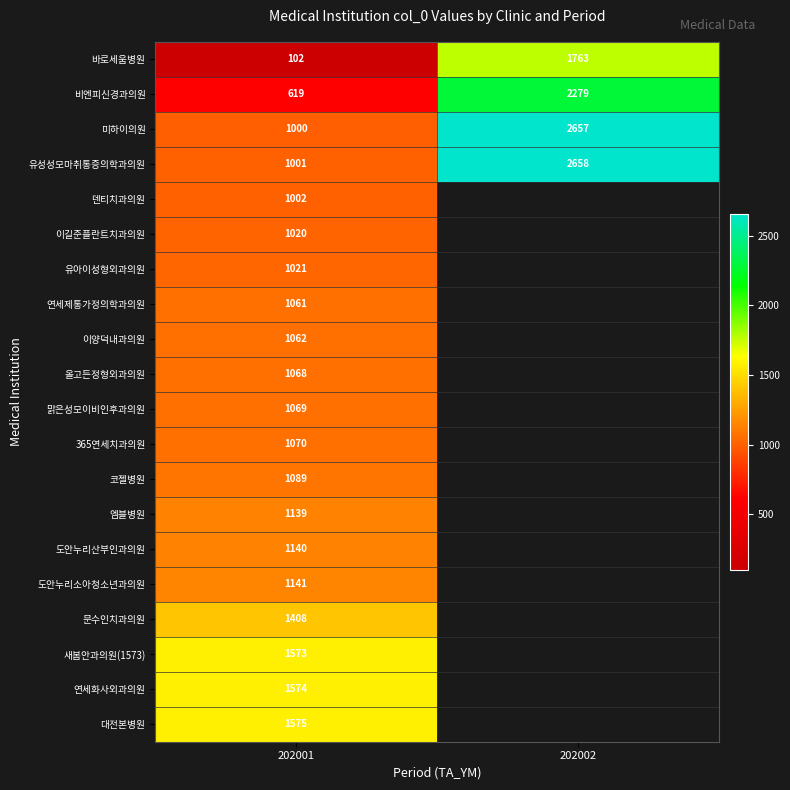

Between 202001 and 202002, which is larger?

202002